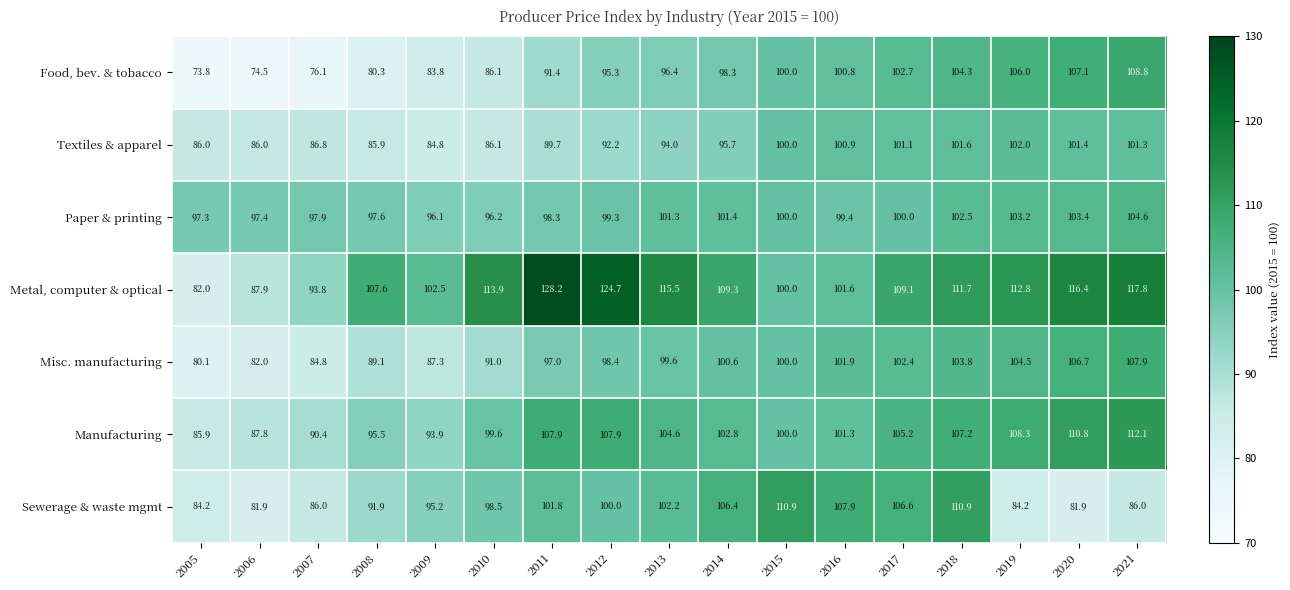

The Metal, computer & optical series shows 36.8 at 2015. True or false?

False